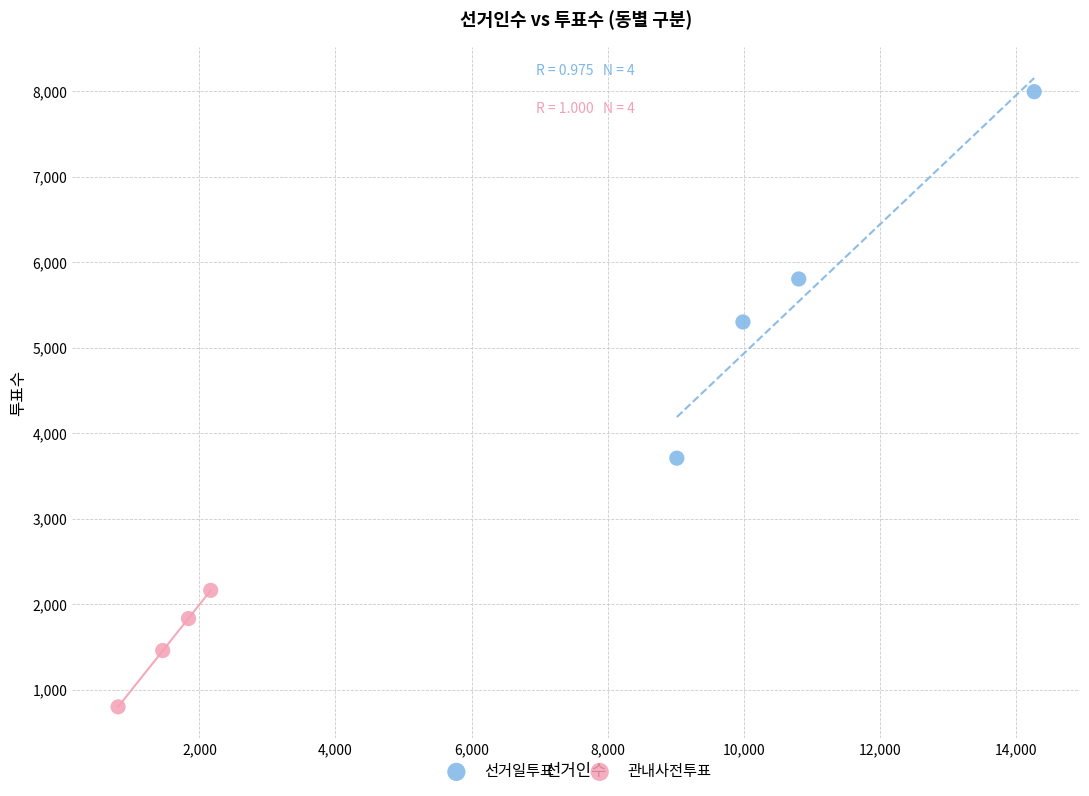

Which series contains the lowest Y value?

관내사전투표